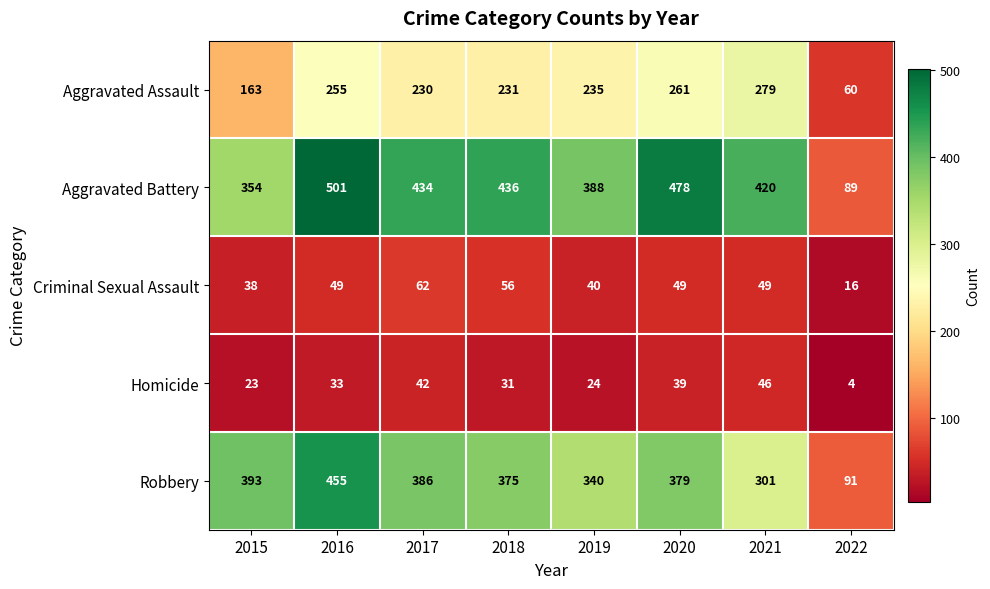

What is the total value across all series at 2021?

1095